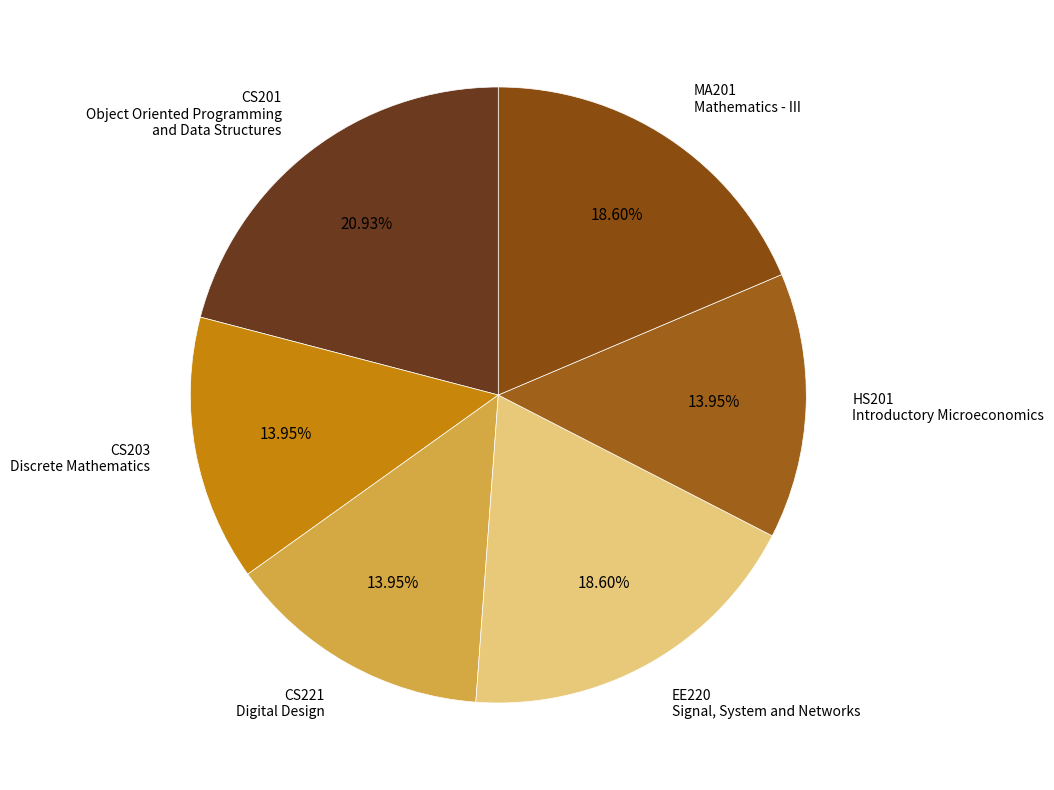

Is there any slice that represents more than half of the pie?

No